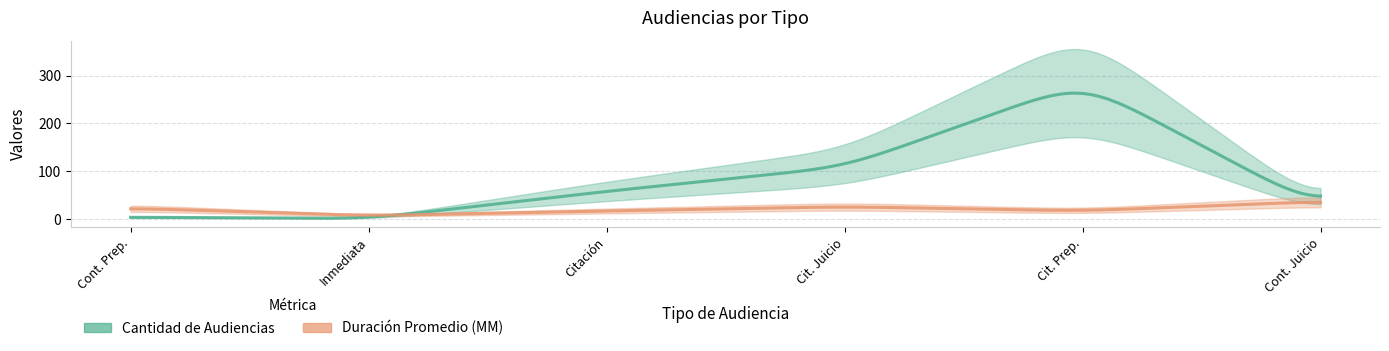

At which category does Duración Promedio en Minutos (MM) reach its first local valley?

Audiencia Inmediata